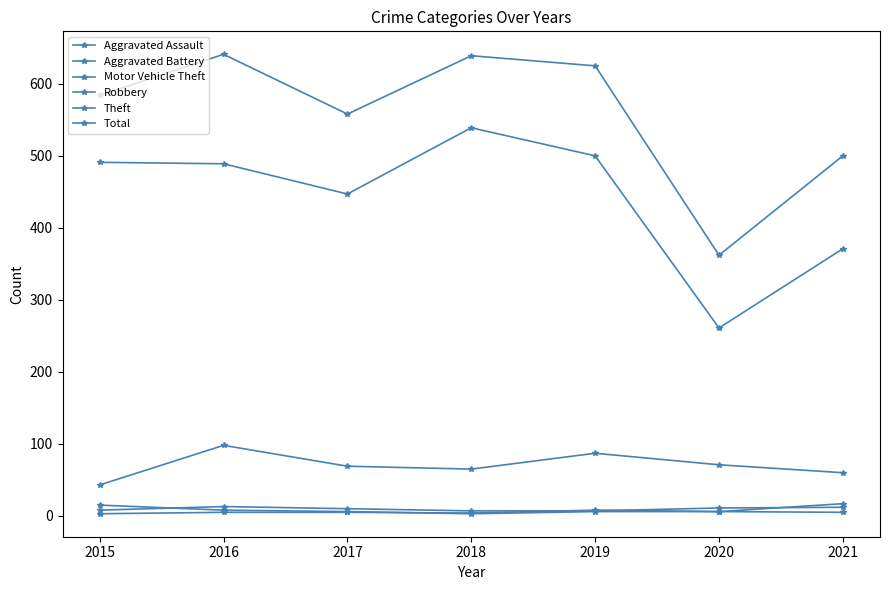

Is this an area chart (filled region under the line)?

No